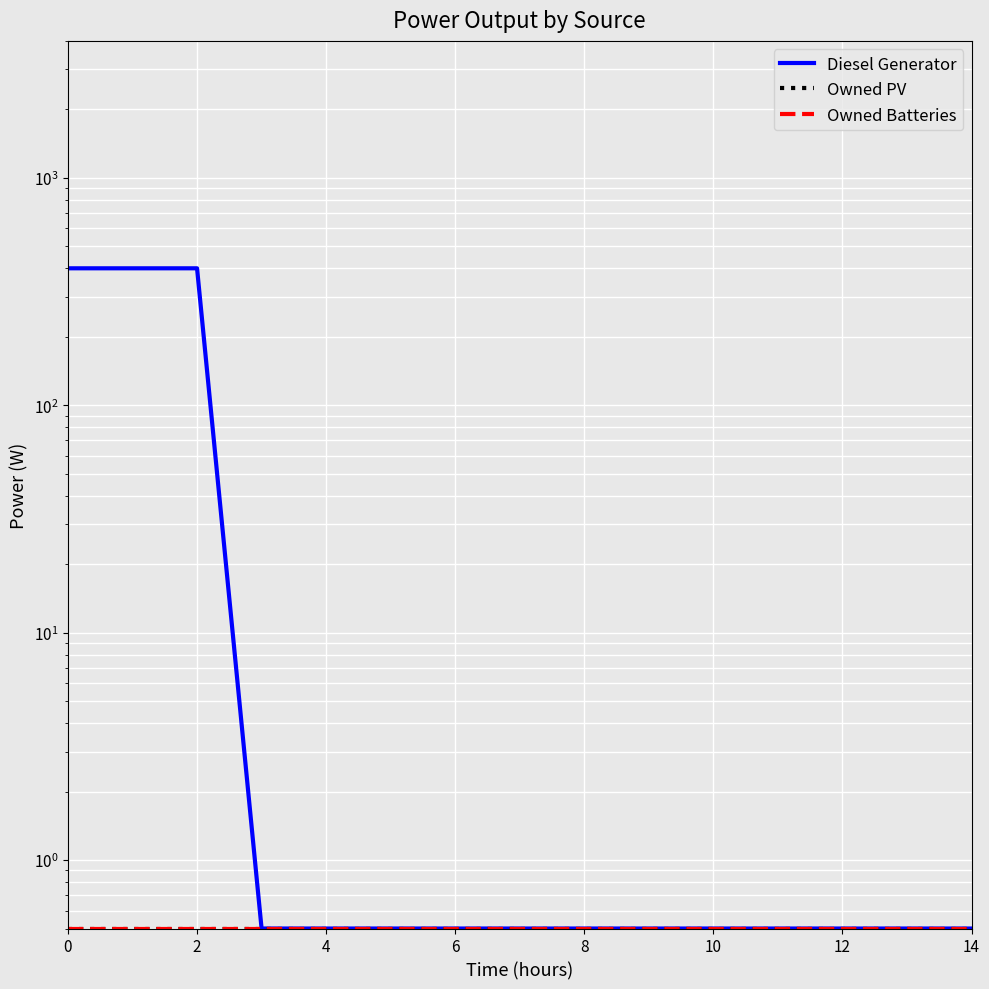

What is the maximum value shown in the chart?

400.0